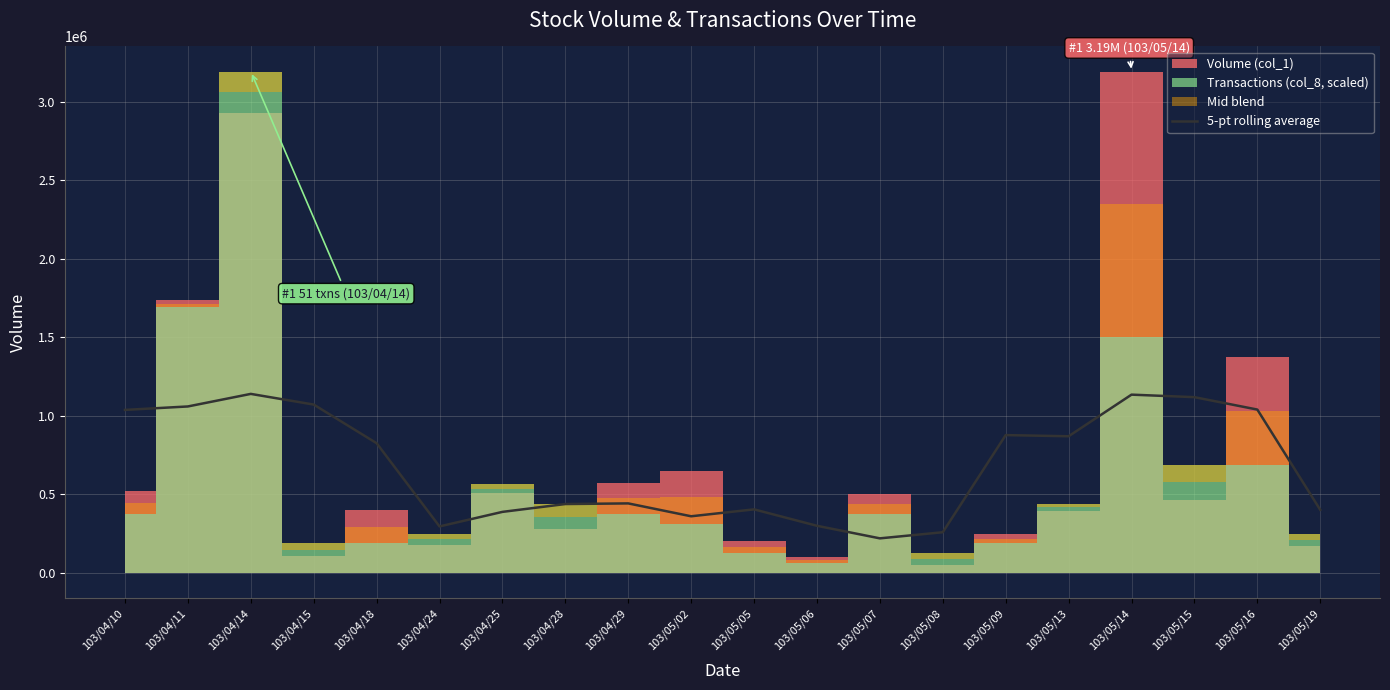

What is the maximum value for 5-pt rolling average?

1140000